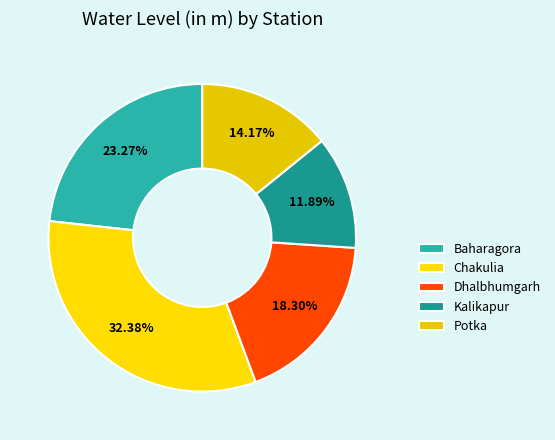

How many segments does this pie chart have?

5